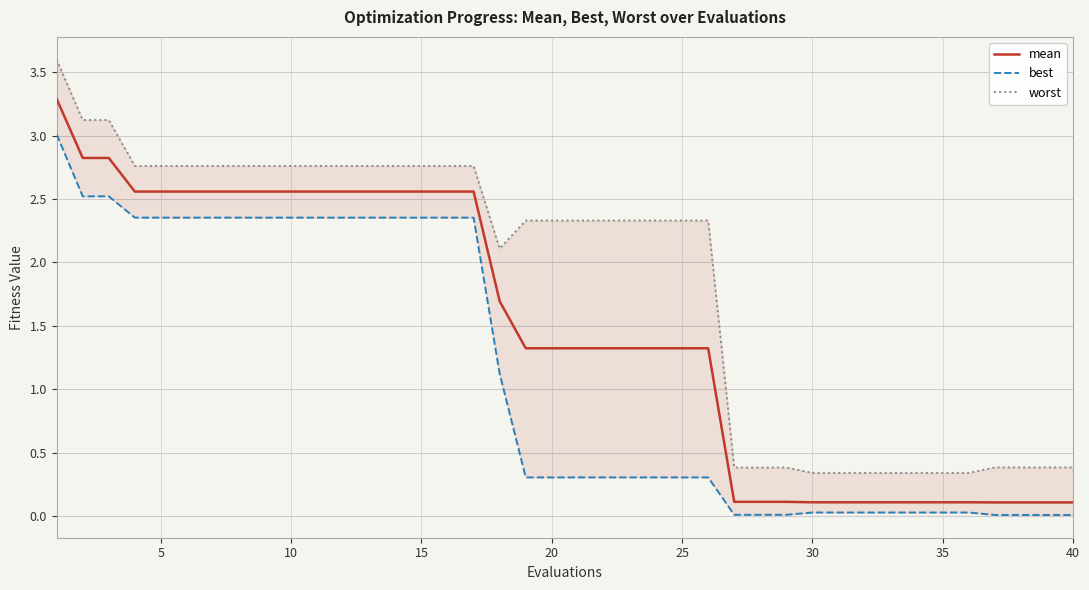

What is the sum of the best values at 34 and 20?

0.3